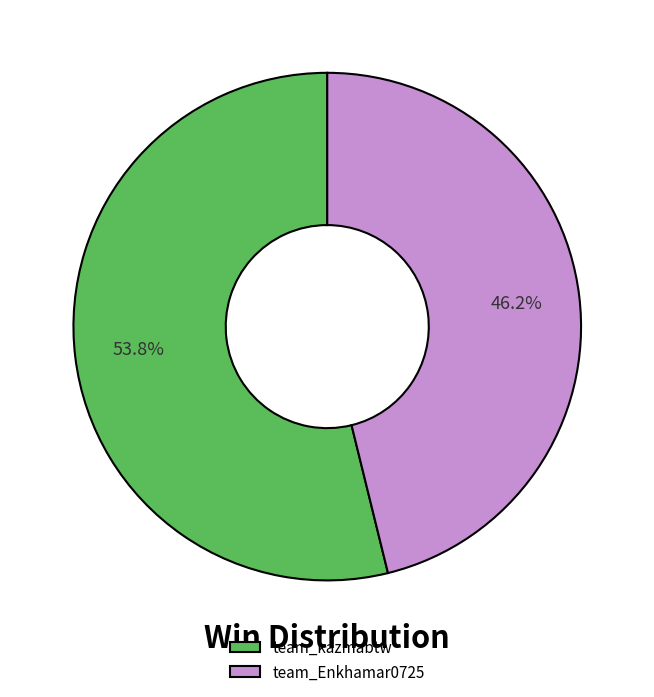

What portion of the pie excludes team_Enkhamar0725?

53.8%